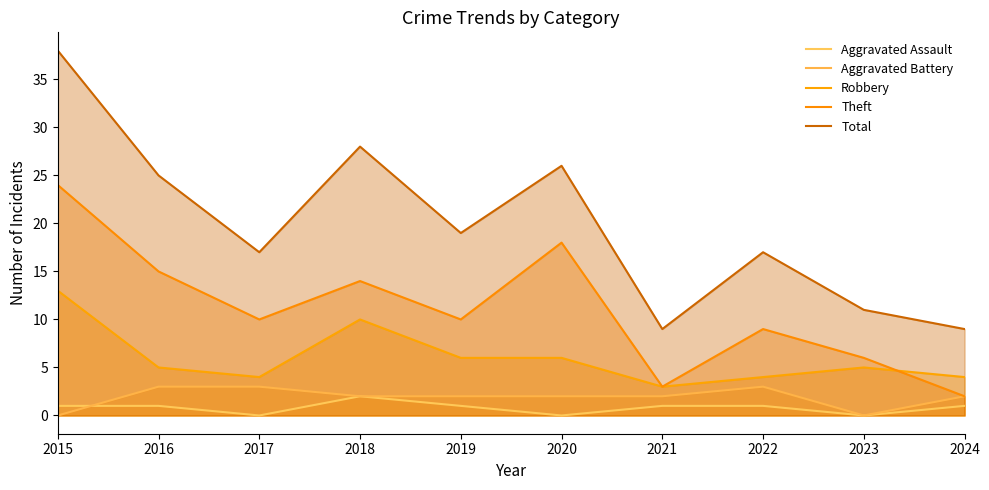

Count the number of categories in the chart.

10